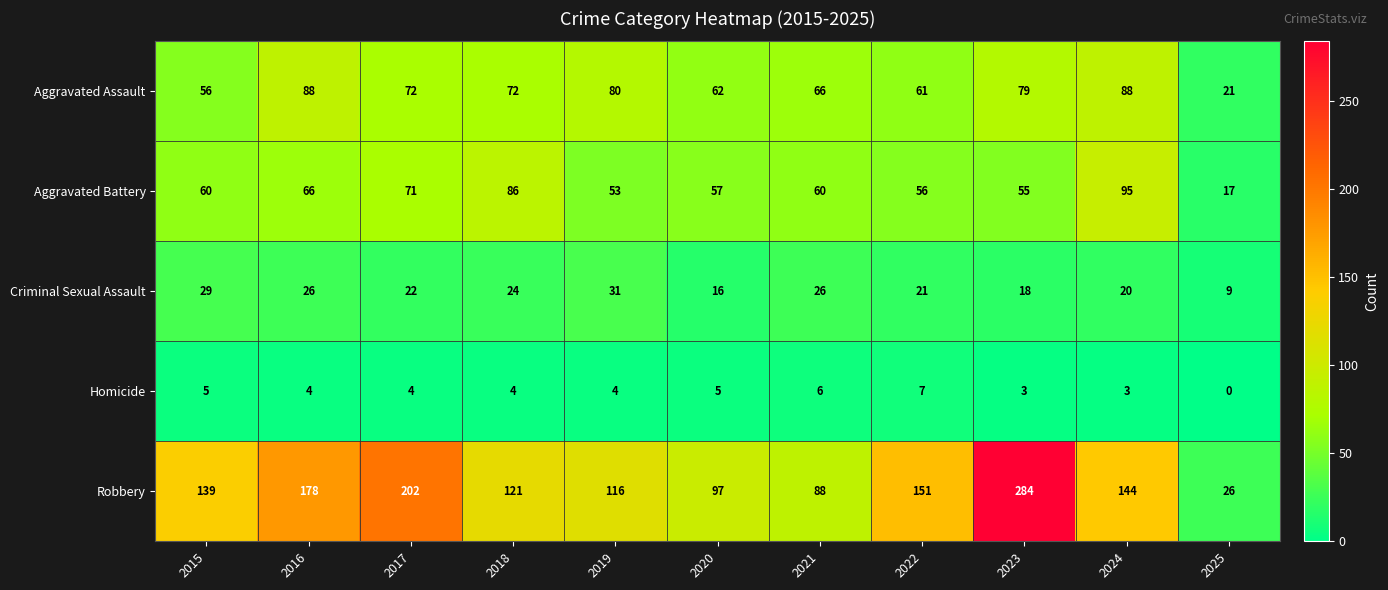

Which series has the widest spread of values?

Robbery